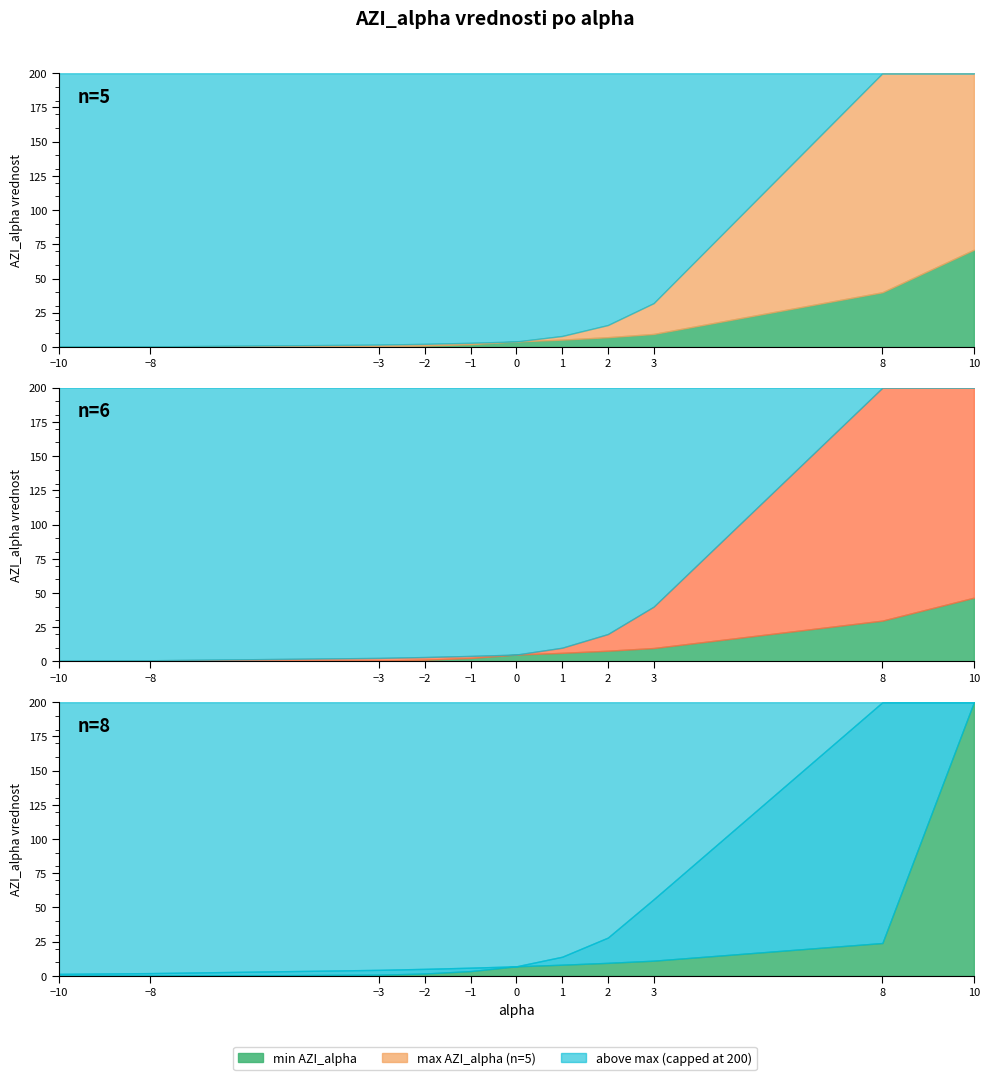

True or false: n6_max and n5_max cross at least once.

False